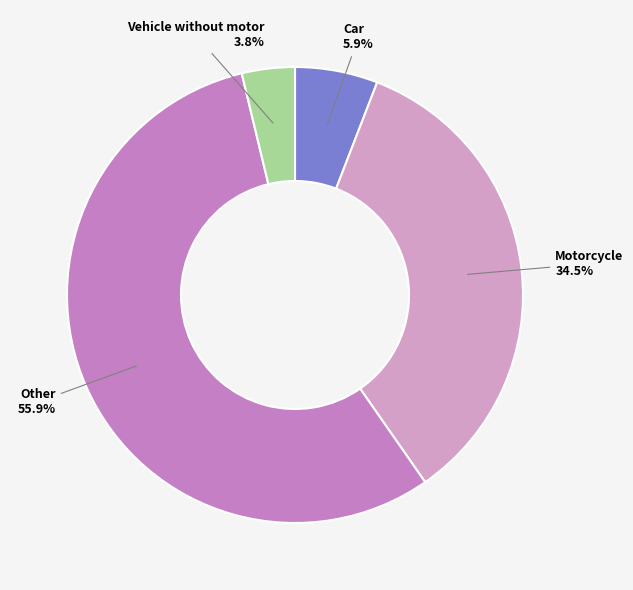

Count the number of slices in the pie.

4